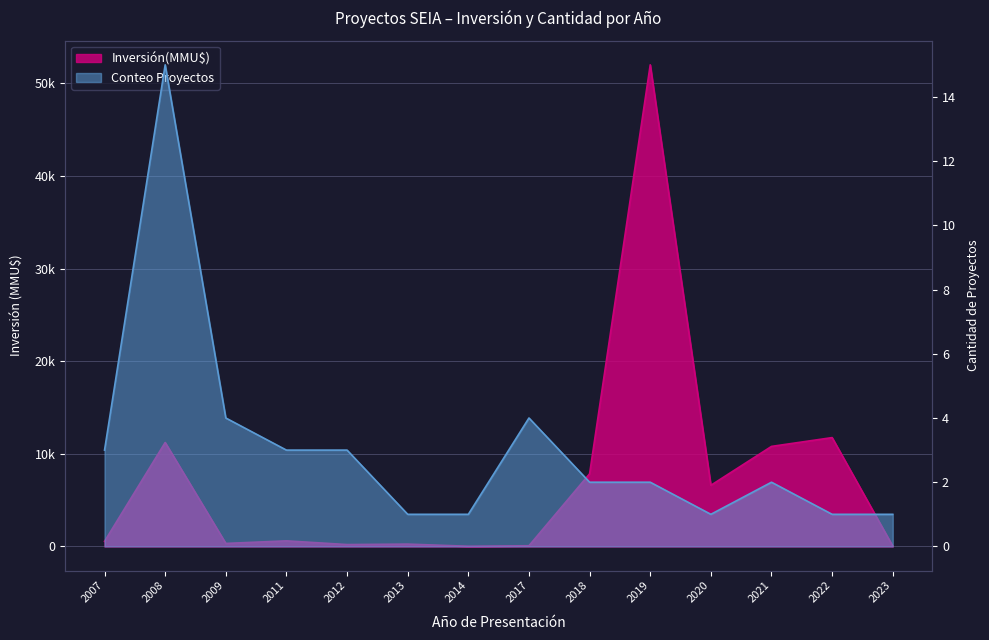

True or false: Inversión(MMU$) and Conteo Proyectos cross at least once.

False